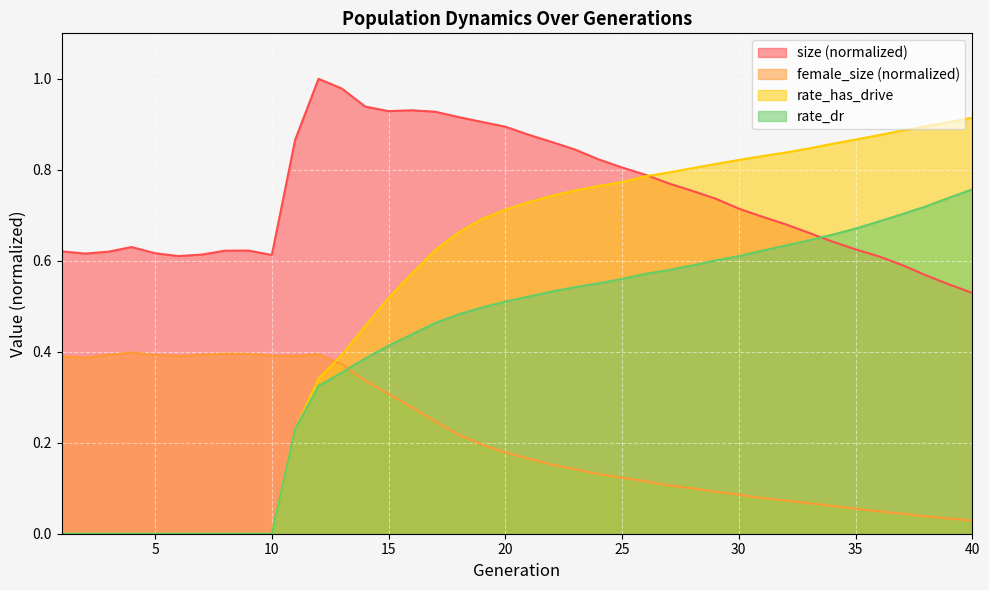

At which label is rate_dr closest to 0?

1